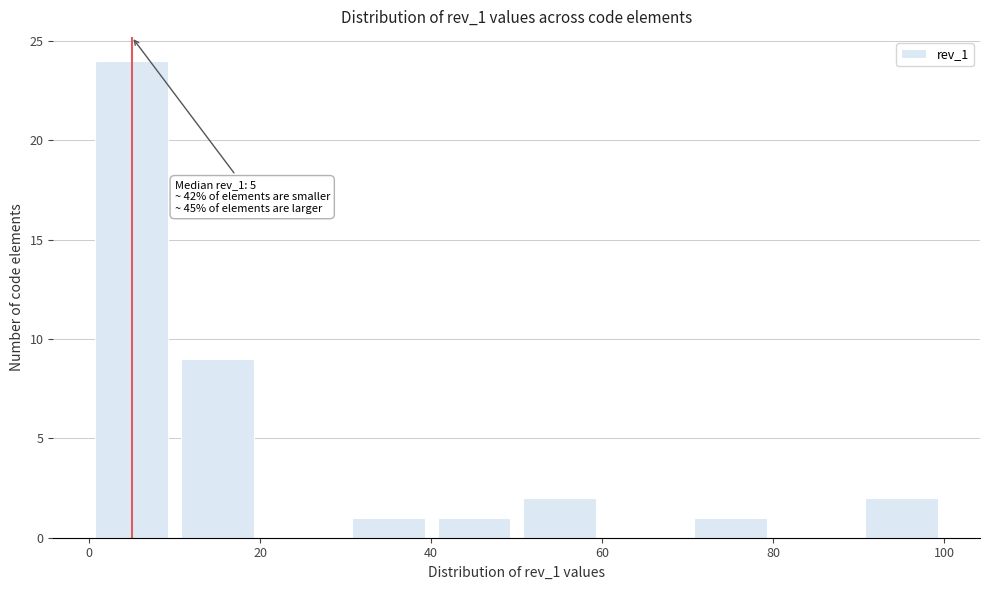

Over which range of the x-axis is the bar tallest?

0 to 10